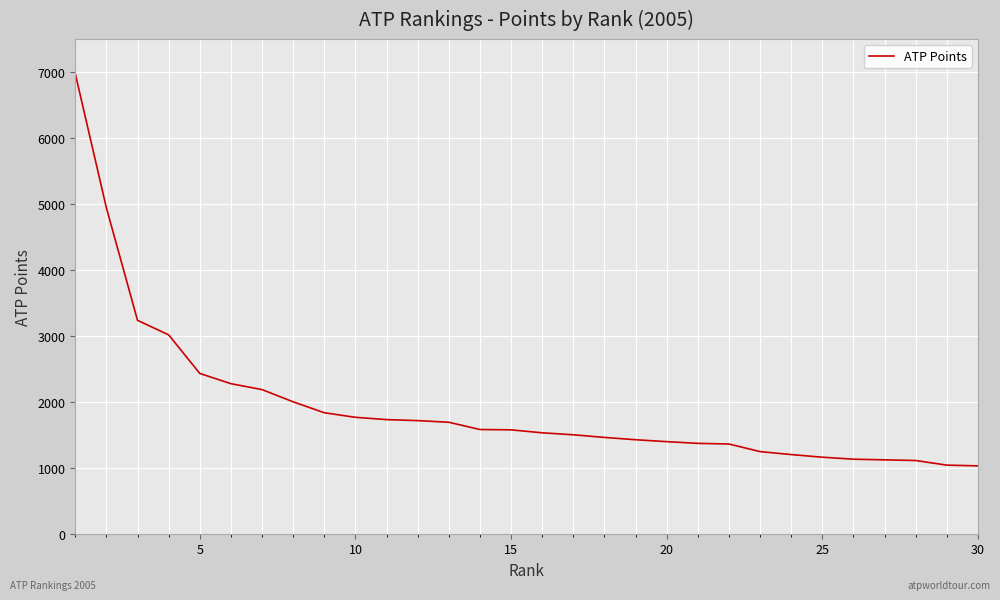

Is this an area chart (filled region under the line)?

No